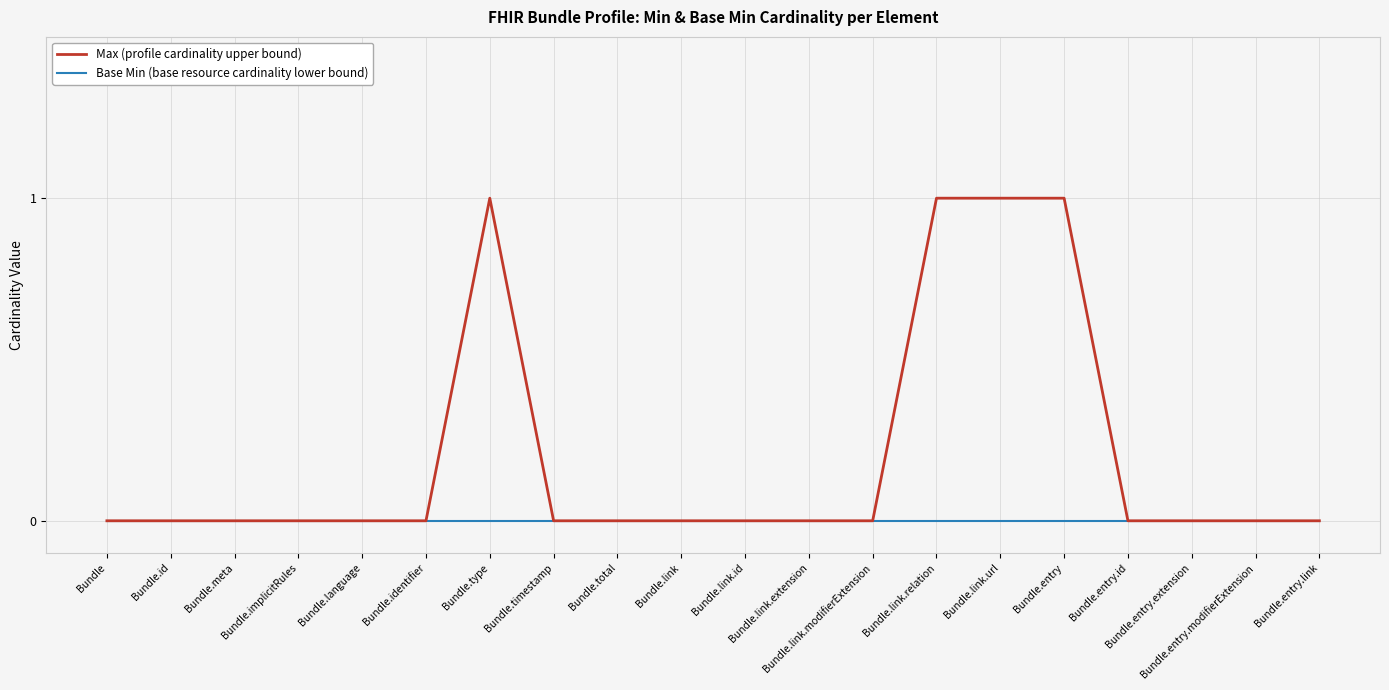

Reading right to left, list all the values displayed in this chart.

Max (profile cardinality upper bound): Bundle.entry.link=0	Bundle.entry.modifierExtension=0	Bundle.entry.extension=0	Bundle.entry.id=0	Bundle.entry=1	Bundle.link.url=1	Bundle.link.relation=1	Bundle.link.modifierExtension=0	Bundle.link.extension=0	Bundle.link.id=0	Bundle.link=0	Bundle.total=0	Bundle.timestamp=0	Bundle.type=1	Bundle.identifier=0	Bundle.language=0	Bundle.implicitRules=0	Bundle.meta=0	Bundle.id=0	Bundle=0
Base Min (base resource cardinality lower bound): Bundle.entry.link=0	Bundle.entry.modifierExtension=0	Bundle.entry.extension=0	Bundle.entry.id=0	Bundle.entry=0	Bundle.link.url=0	Bundle.link.relation=0	Bundle.link.modifierExtension=0	Bundle.link.extension=0	Bundle.link.id=0	Bundle.link=0	Bundle.total=0	Bundle.timestamp=0	Bundle.type=0	Bundle.identifier=0	Bundle.language=0	Bundle.implicitRules=0	Bundle.meta=0	Bundle.id=0	Bundle=0